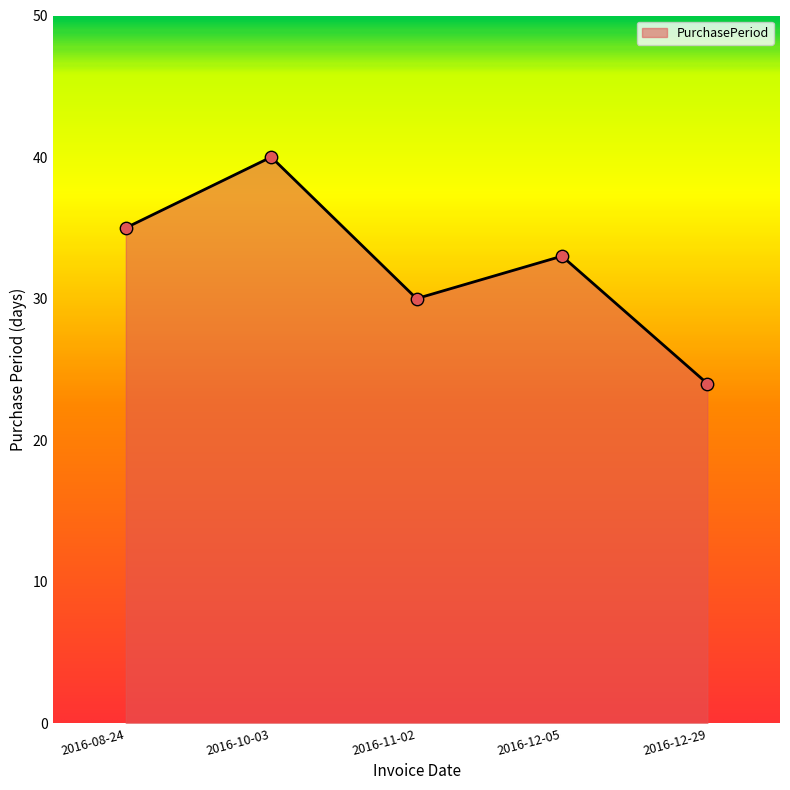

What is the change in value from 2016-10-03 to 2016-11-02?

-10